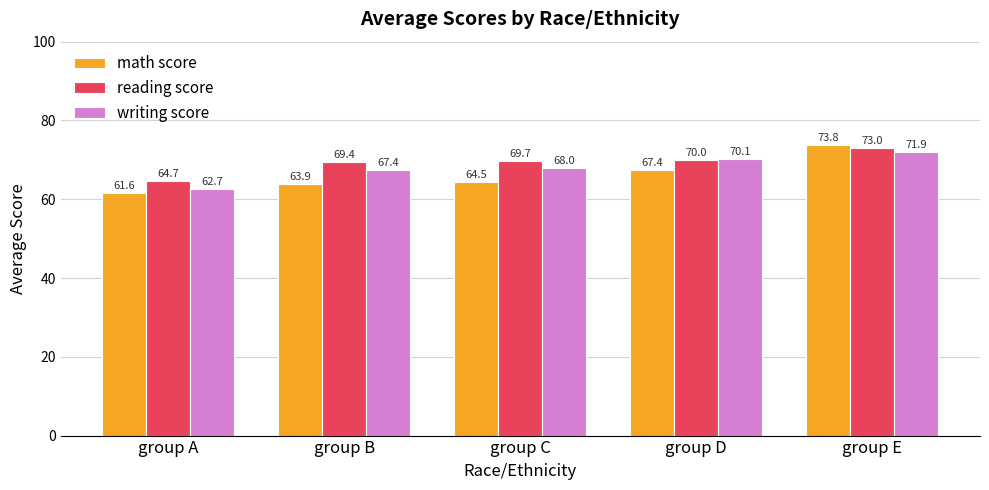

At which category is the sum across all series the highest?

group E